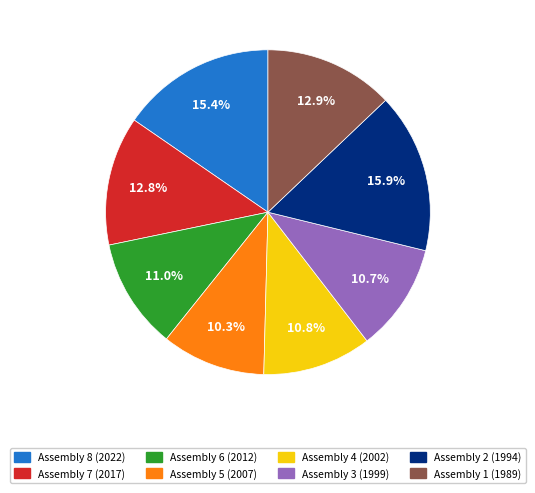

What is the largest slice in the pie chart?

Assembly 2 (1994)